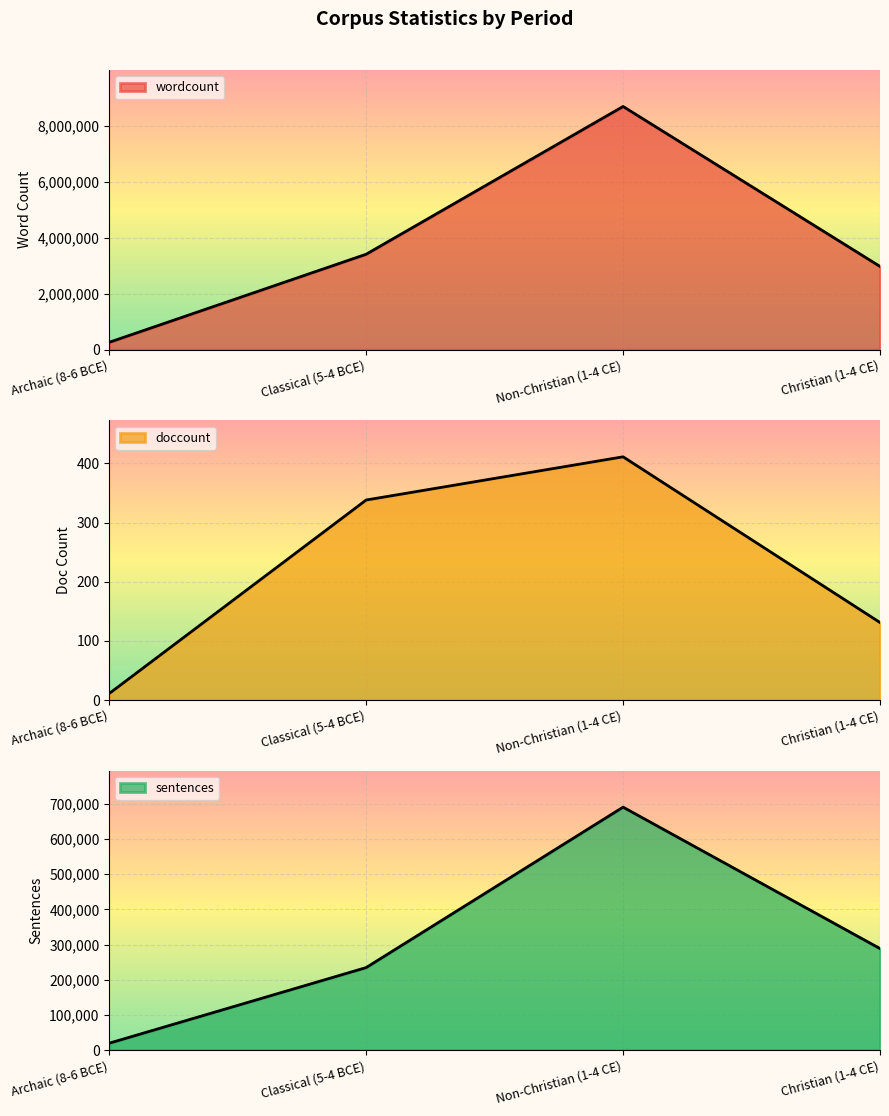

What is the sum of the doccount values at Classical (5-4 BCE) and Archaic (8-6 BCE)?

349